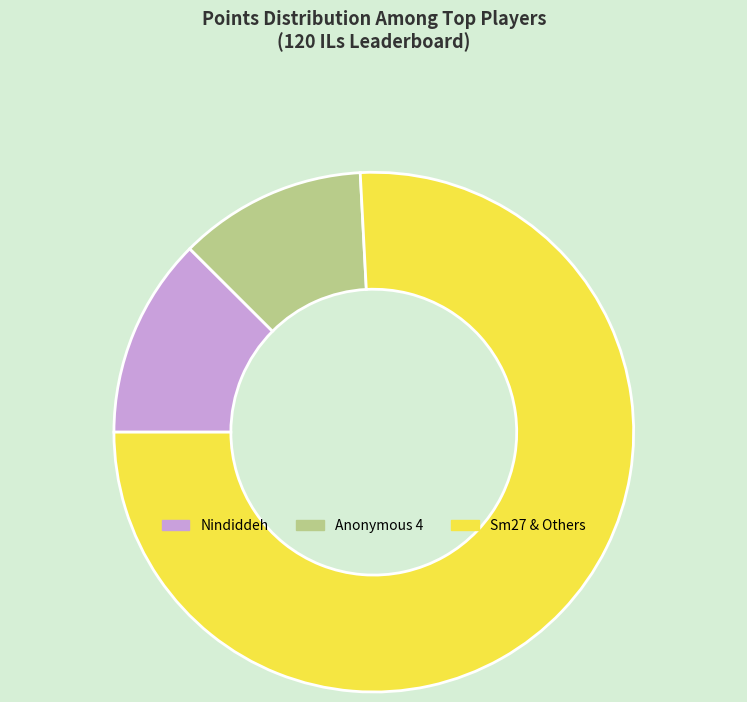

How many slices are in this pie chart?

3